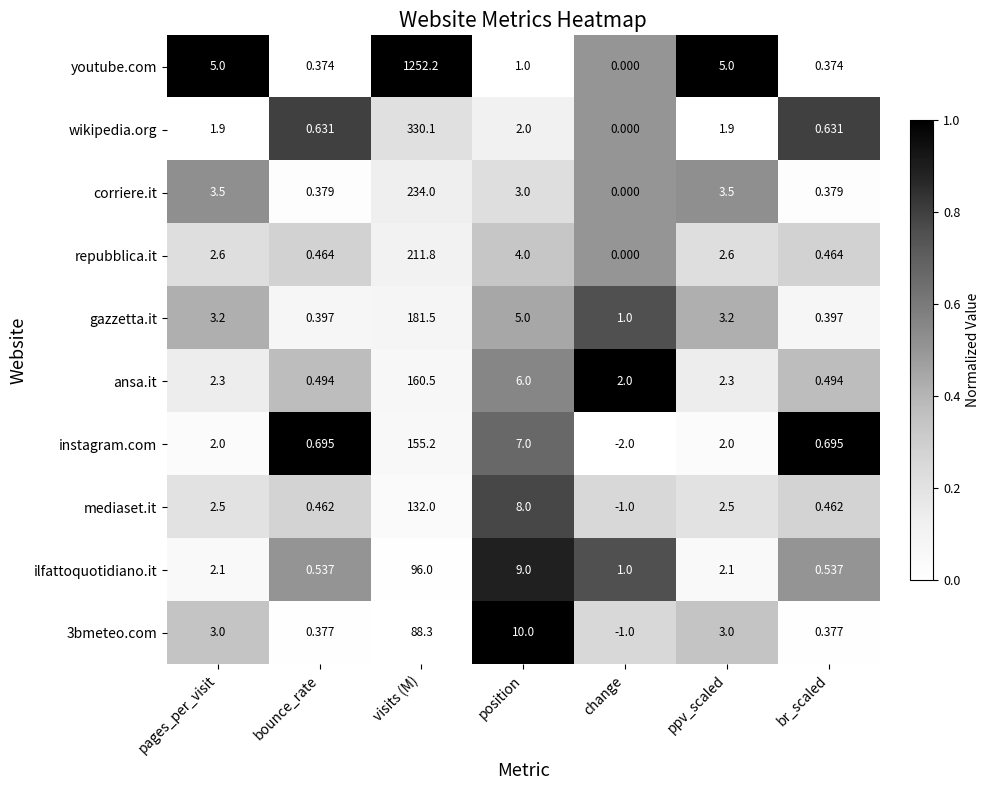

Which series has the largest total across all categories?

youtube.com